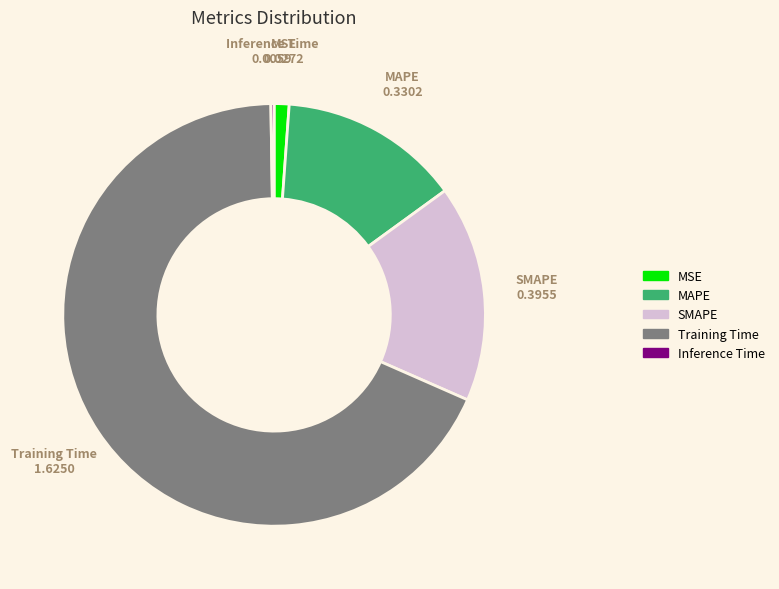

Is it true that MAPE is 14% of the pie?

True